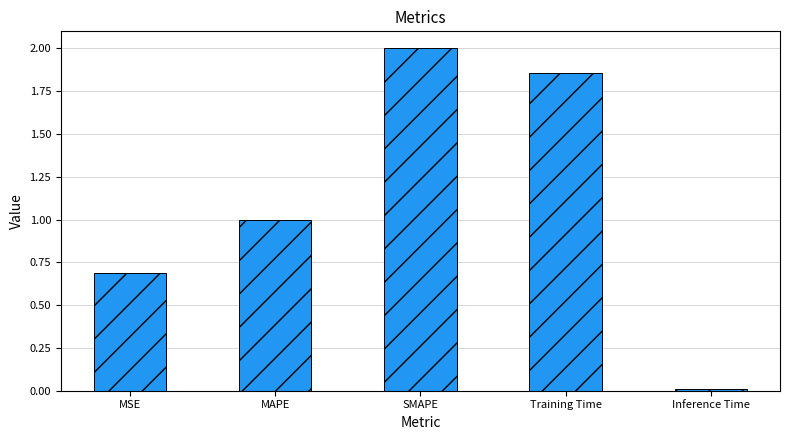

What is the greatest value displayed?

2.0